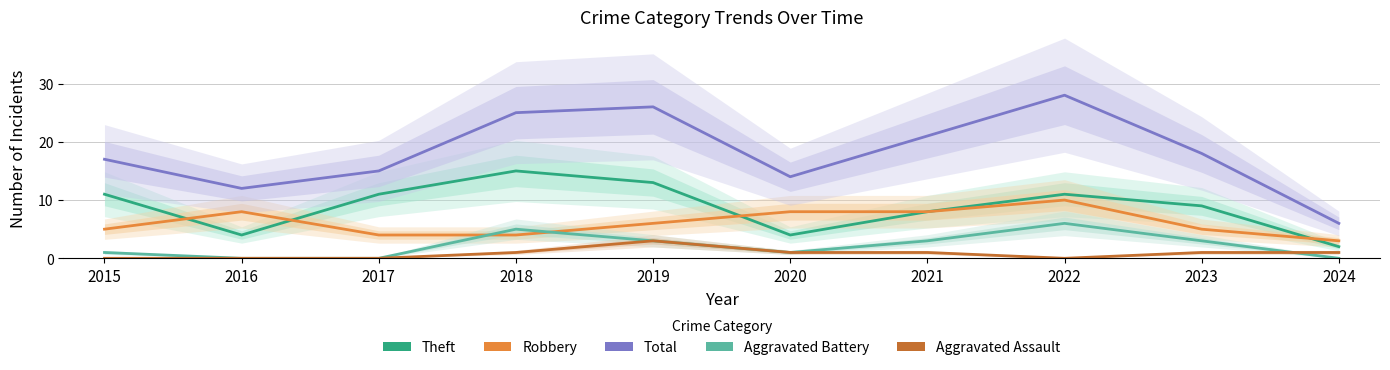

Reading left to right, list all the values displayed in this chart.

Theft: 11	4	11	15	13	4	8	11	9	2
Robbery: 5	8	4	4	6	8	8	10	5	3
Total: 17	12	15	25	26	14	21	28	18	6
Aggravated Battery: 1	0	0	5	3	1	3	6	3	0
Aggravated Assault: 0	0	0	1	3	1	1	0	1	1